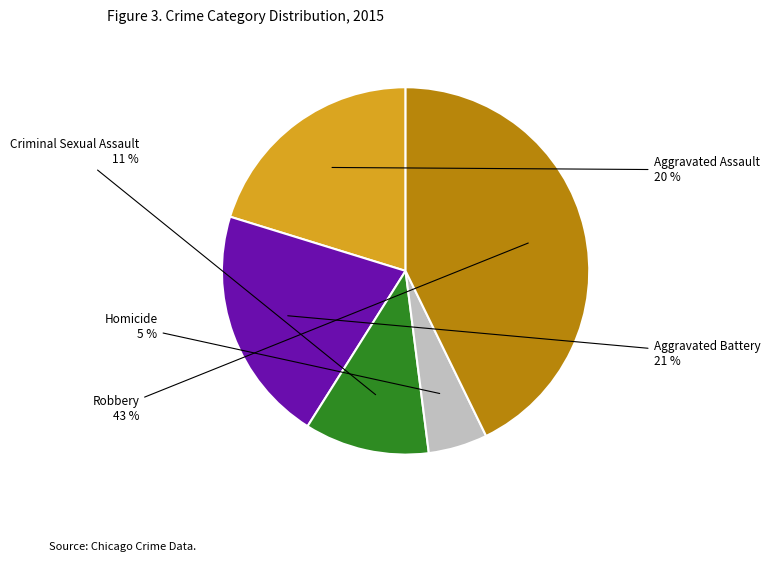

To the nearest percent, what is the difference between the largest and smallest slice percentages?

38%